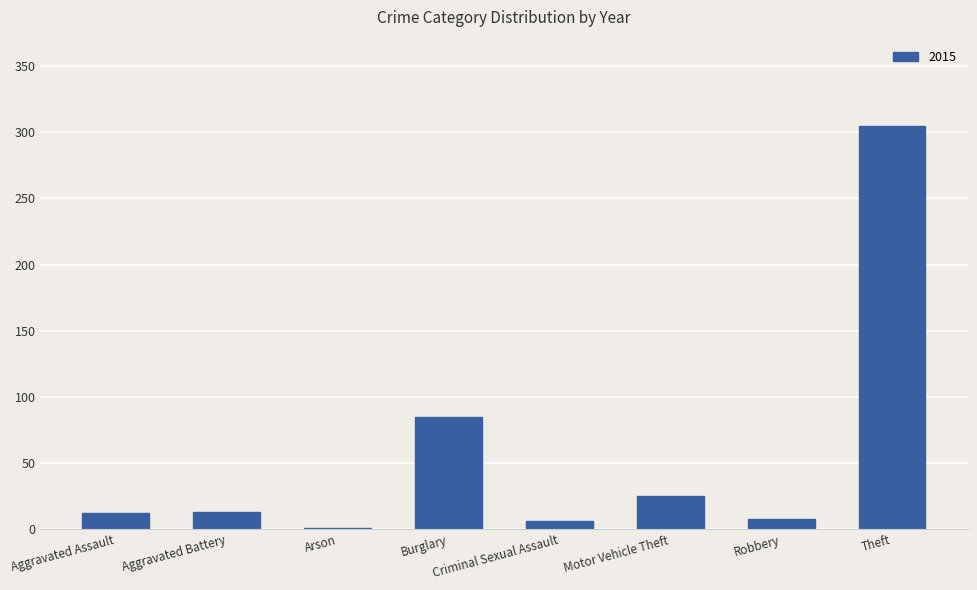

What is the change in value from Aggravated Battery to Motor Vehicle Theft?

+12